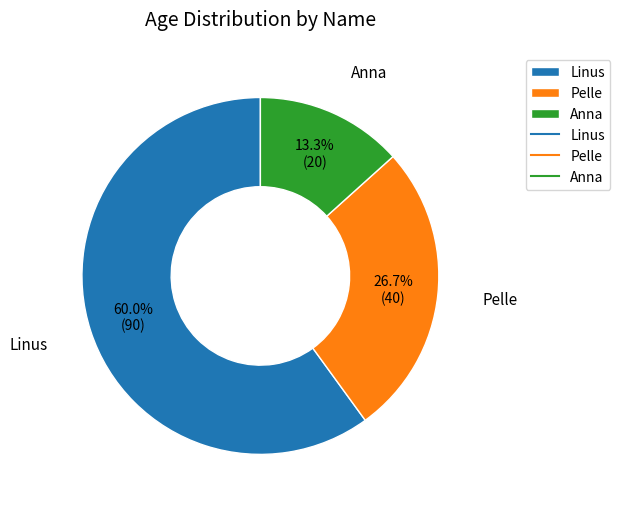

To the nearest percent, what is the difference between the Pelle and Anna slice percentages?

13%